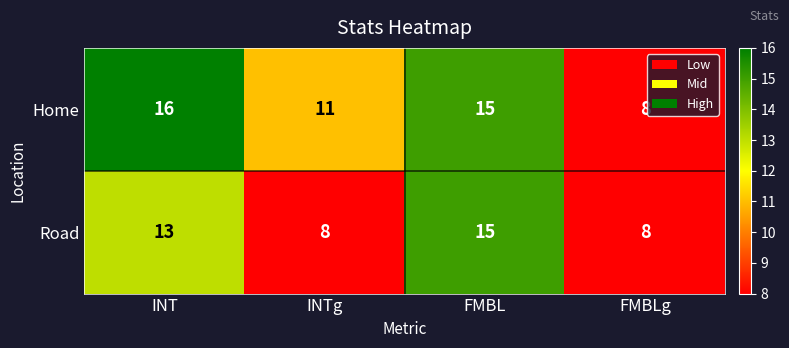

How many categories are shown in the chart?

4